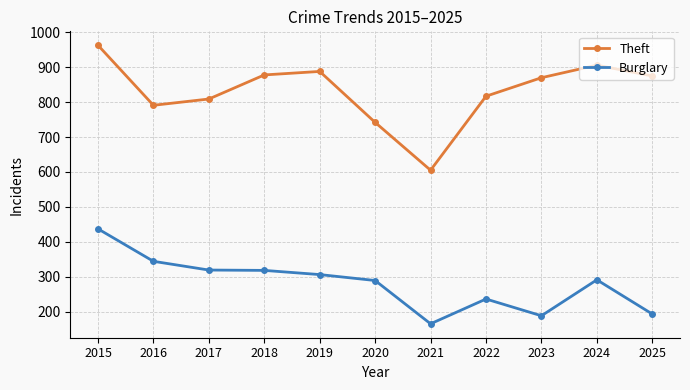

The Theft series shows 875 at 2025. True or false?

True